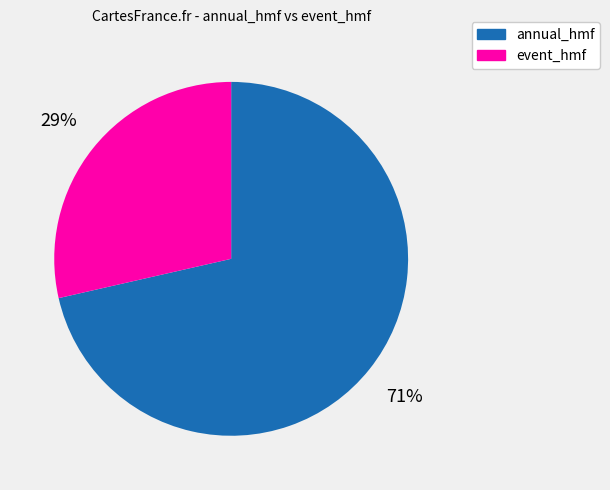

To the nearest percent, what is the average slice percentage?

50%